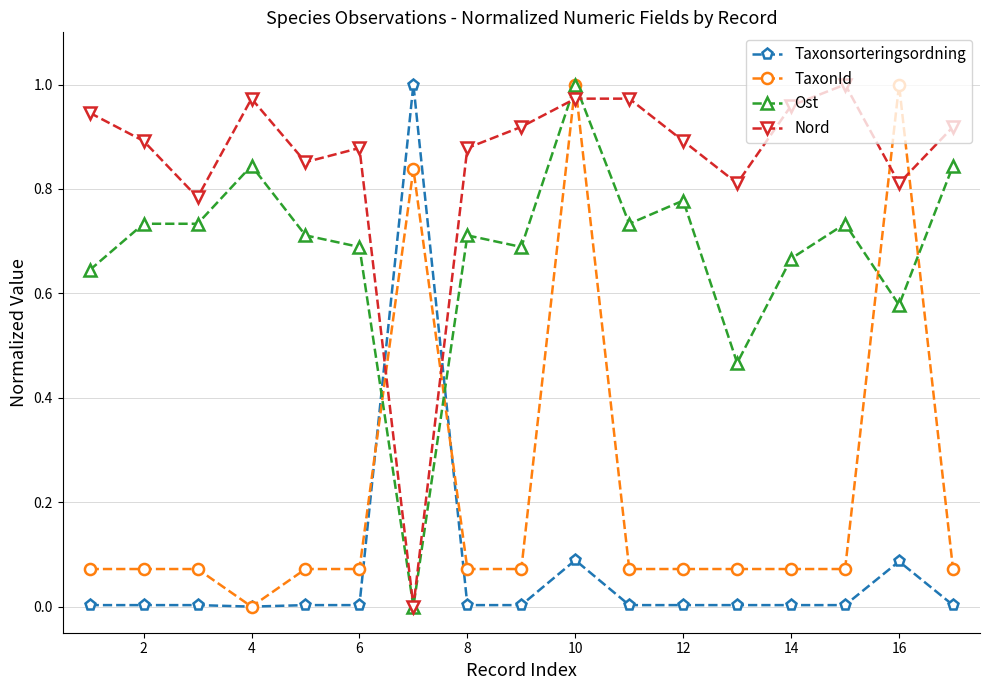

List the series in order of their overall mean, highest first.

Nord, Ost, TaxonId, Taxonsorteringsordning